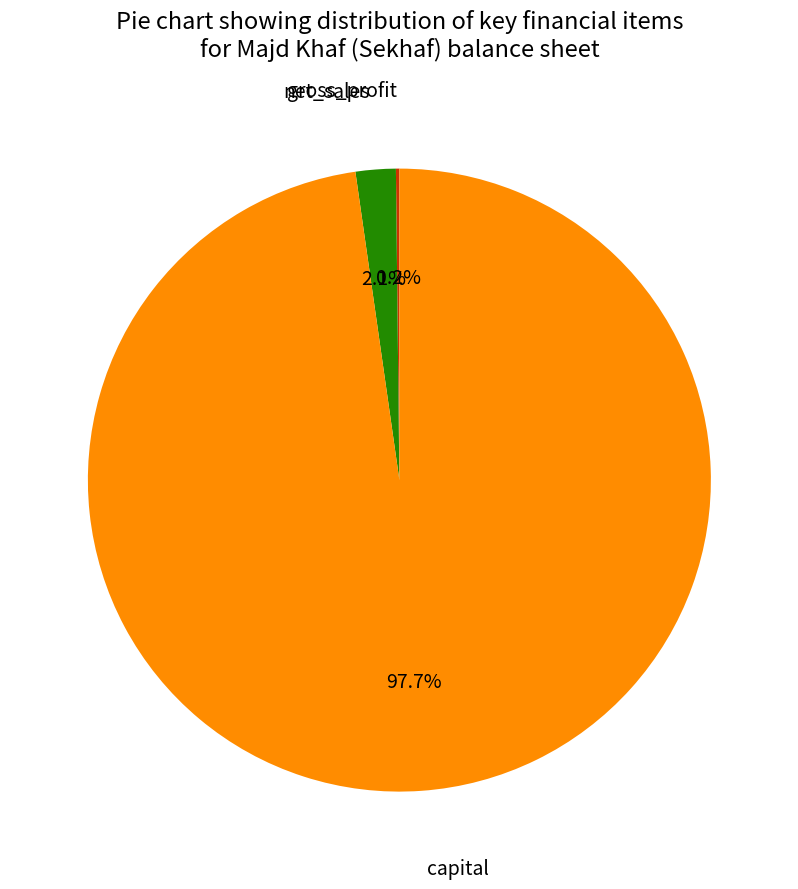

To the nearest percent, what percentage of the pie is capital?

98%